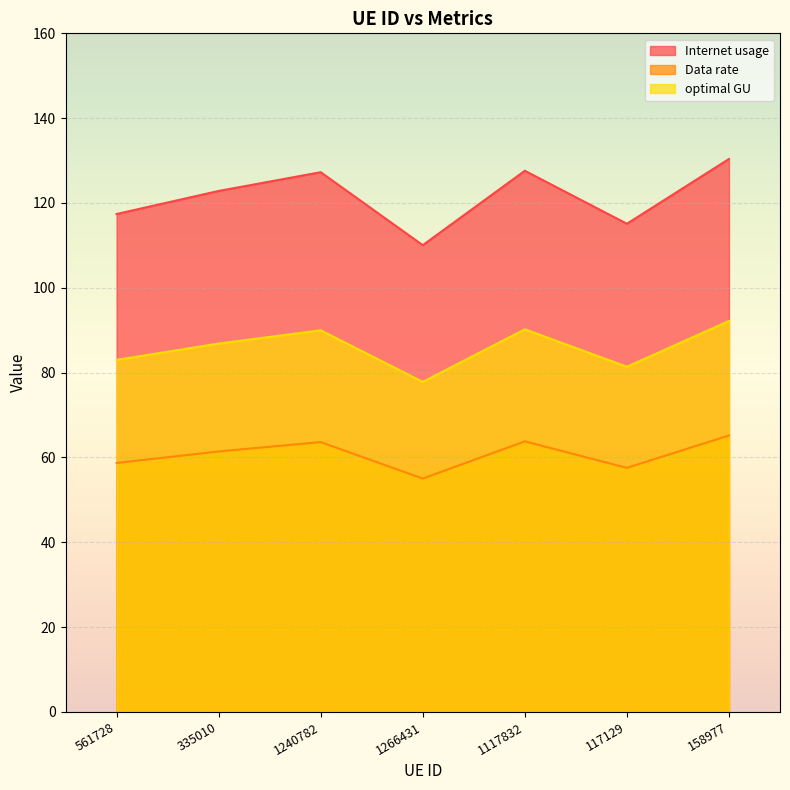

True or false: Data rate has more than 2 interior local peaks.

False